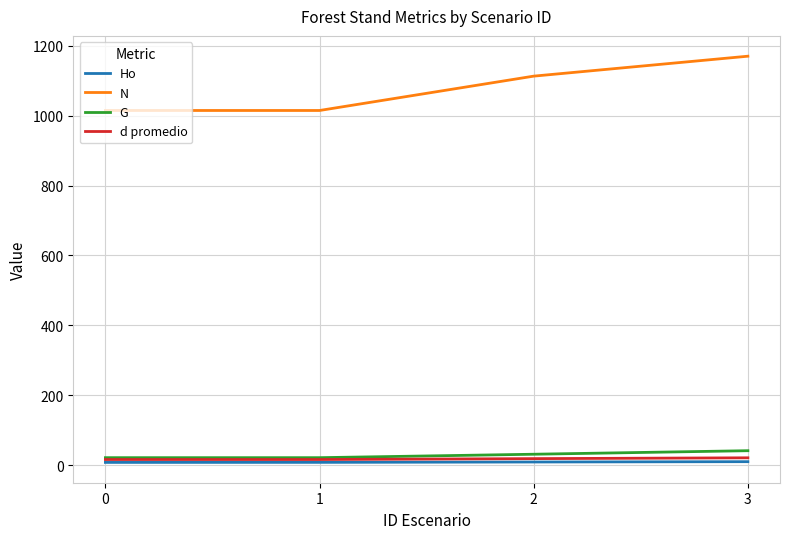

Which series has the largest total across all categories?

N